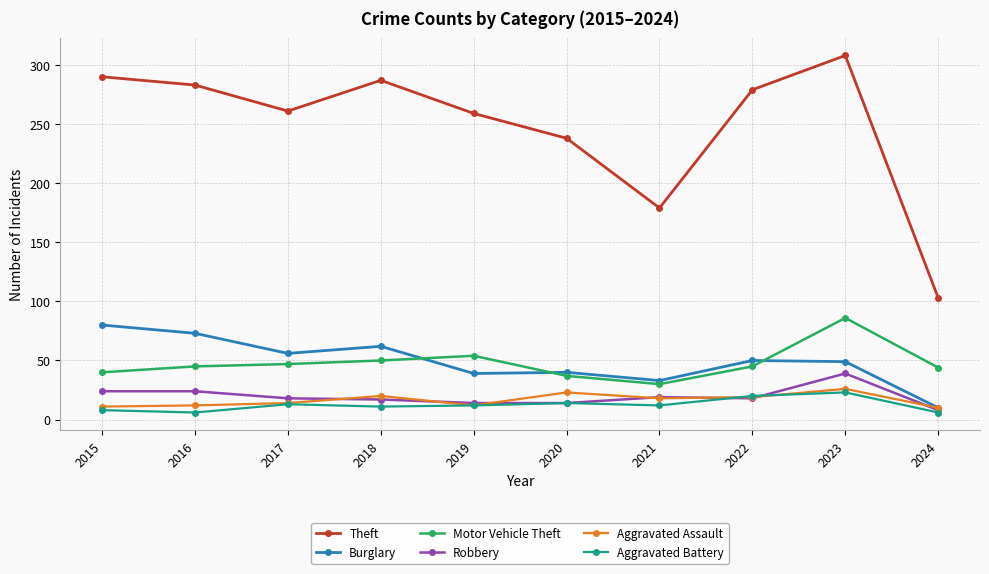

What is the difference between the highest and lowest values at 2022?

261